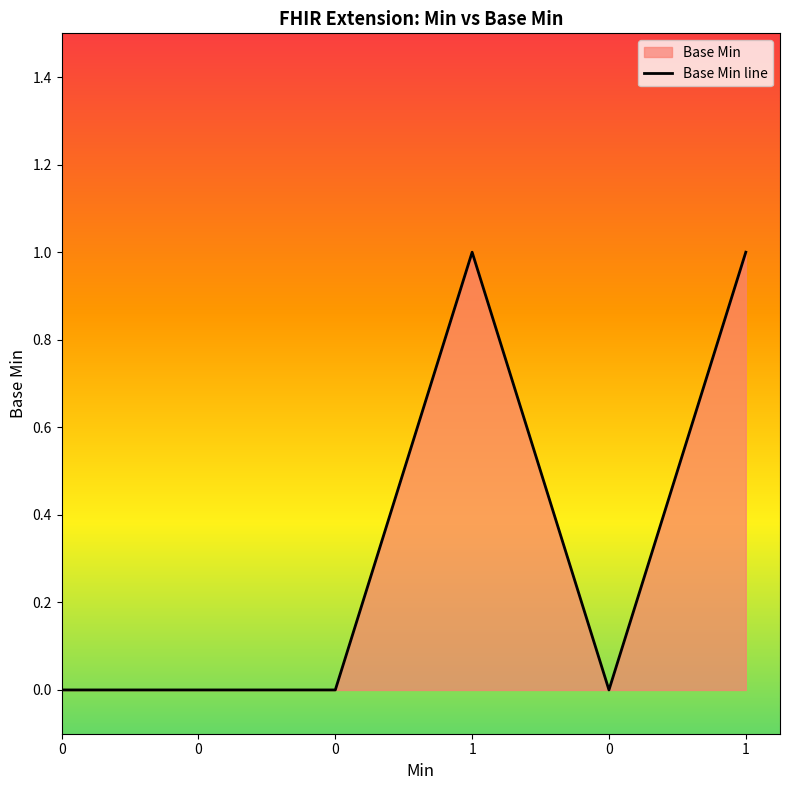

List the labels in order of value, smallest first.

0, 0, 0, 0, 1, 1